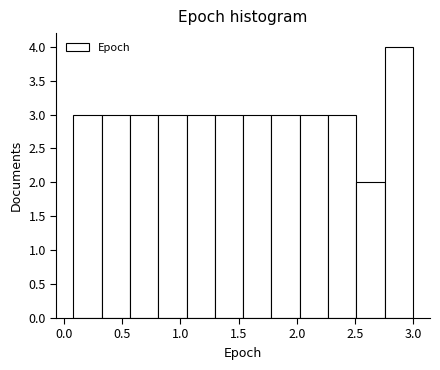

Reading left to right, list every bar in this chart as the range it spans on the x-axis followed by its height. Neither the bar edges nor the heights are printed on the chart, so give them approximately, as read against the axes.

0.10 to 0.30: 3
0.30 to 0.55: 3
0.55 to 0.80: 3
0.80 to 1.05: 3
1.05 to 1.30: 3
1.30 to 1.55: 3
1.55 to 1.80: 3
1.80 to 2.05: 3
2.05 to 2.25: 3
2.25 to 2.50: 3
2.50 to 2.75: 2
2.75 to 3.00: 4